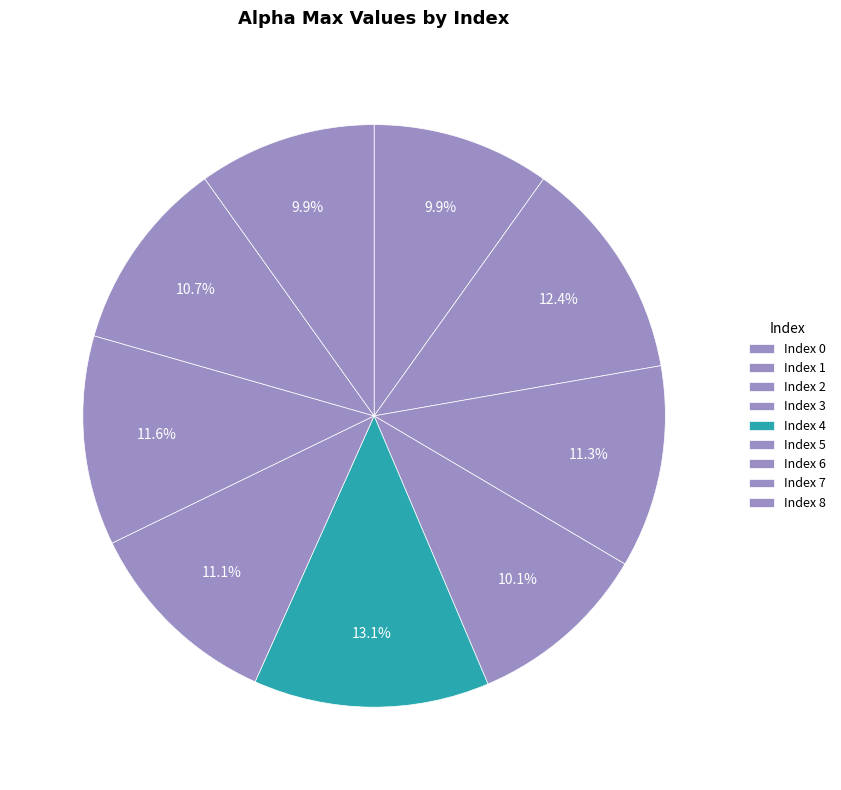

Does any single category account for the majority?

No